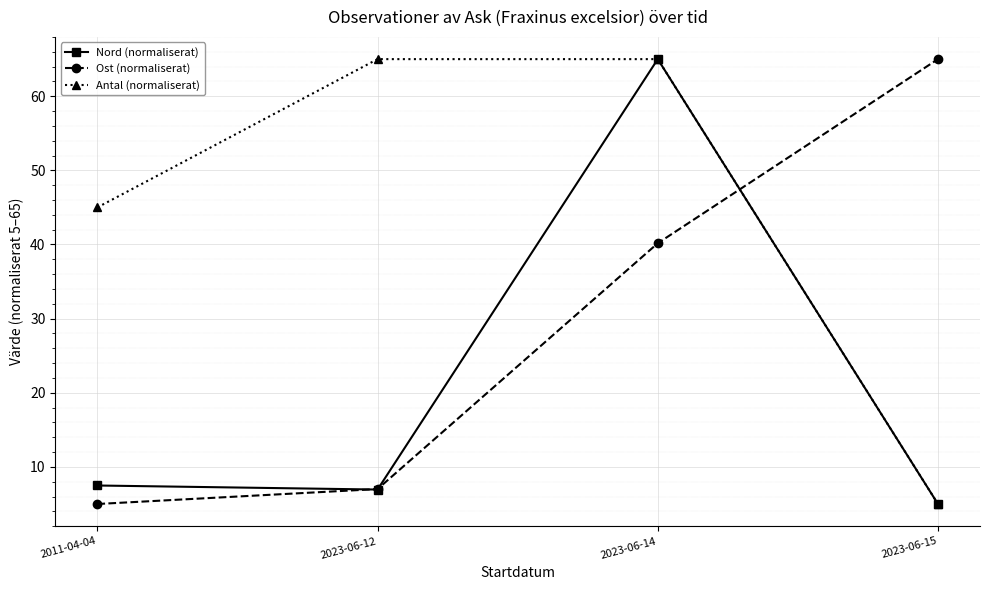

Where is Ost (normaliserat) nearest to the value 35?

2023-06-14